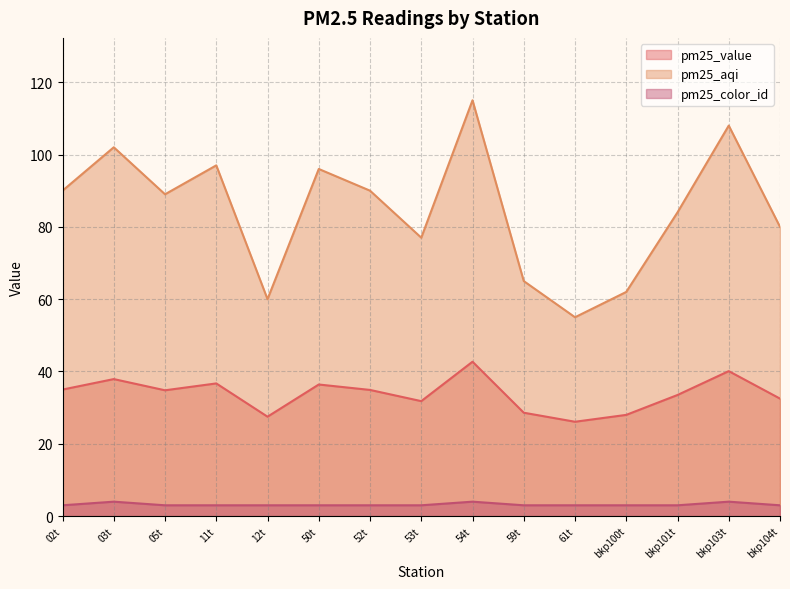

Reading left to right, extract all data points from this chart.

pm25_value: 35.0	37.9	34.8	36.7	27.5	36.4	34.9	31.8	42.7	28.6	26.1	28.0	33.5	40.1	32.5
pm25_aqi: 90.0	102.0	89.0	97.0	60.0	96.0	90.0	77.0	115.0	65.0	55.0	62.0	84.0	108.0	80.0
pm25_color_id: 3.0	4.0	3.0	3.0	3.0	3.0	3.0	3.0	4.0	3.0	3.0	3.0	3.0	4.0	3.0